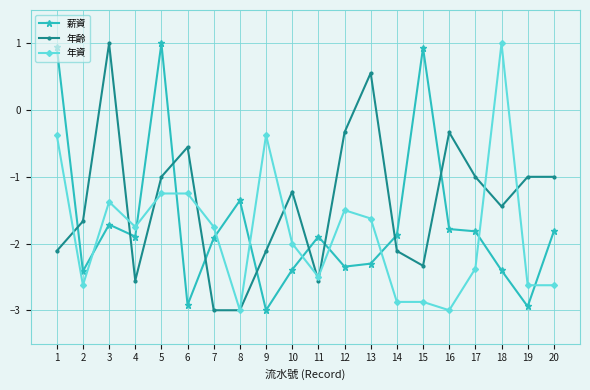

Which series ends up on top after the final intersection of 薪資 and 年資?

薪資